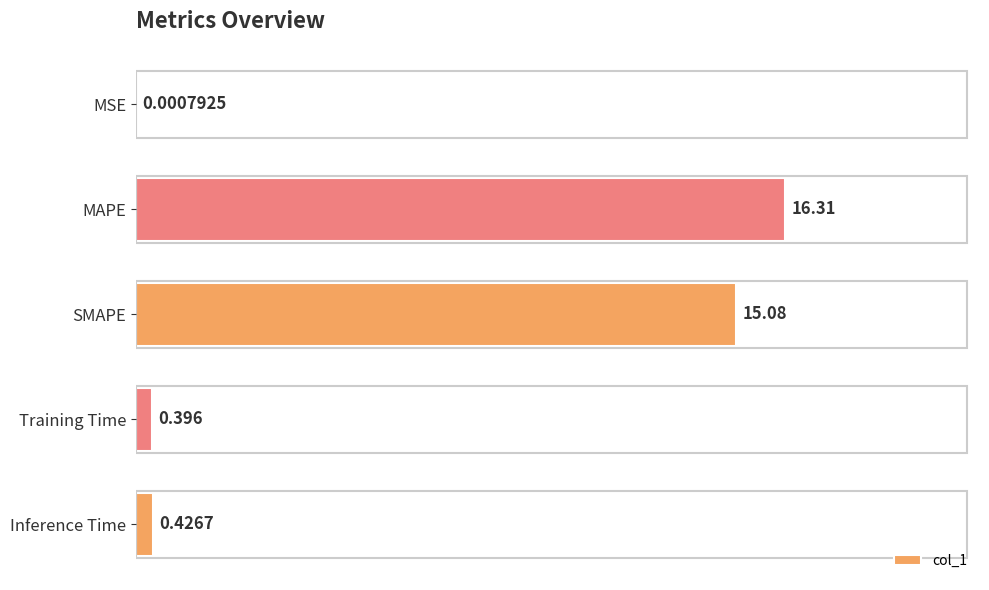

Which has a higher value, Inference Time or MSE?

Inference Time